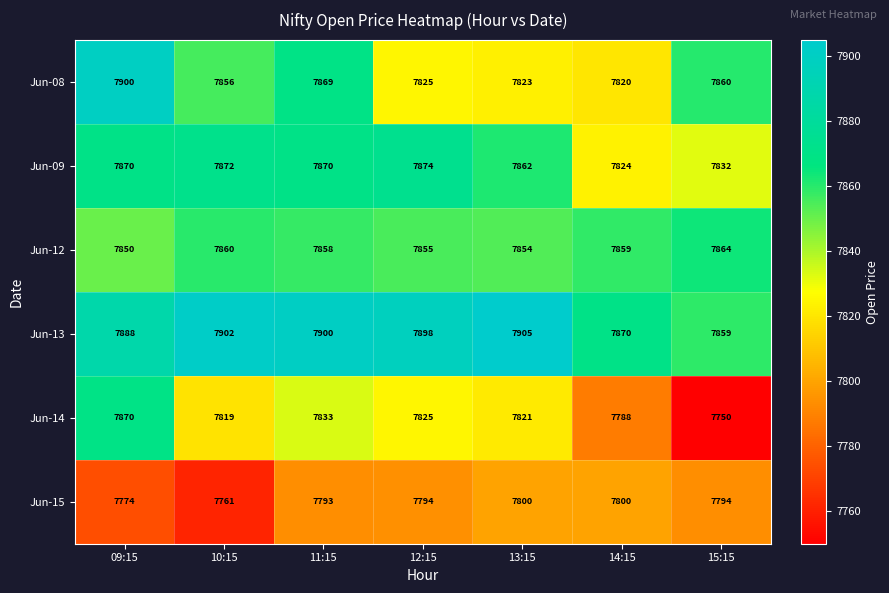

At which label does Jun-12 reach its minimum?

09:15